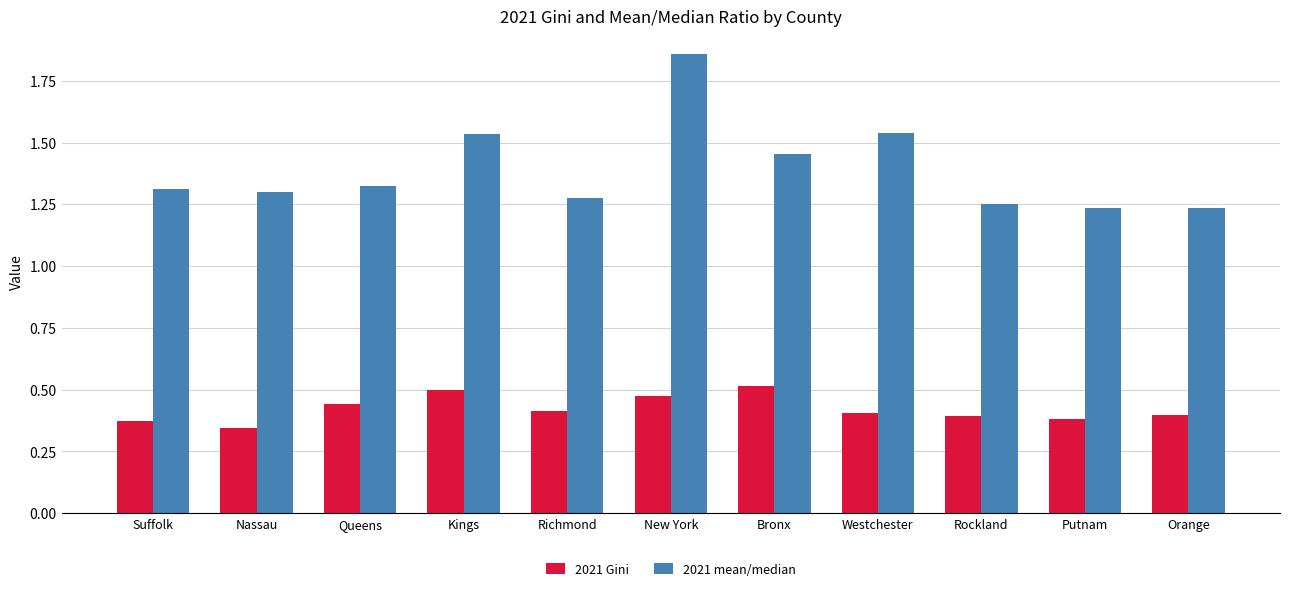

Count the 2021 mean/median values in the range 1 to 2.

11